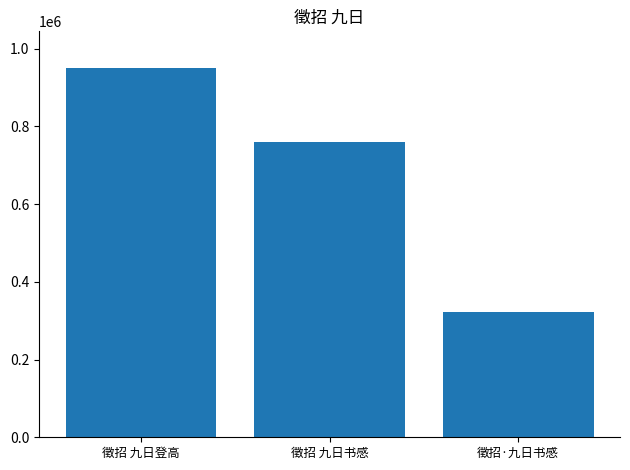

What is the change in value from 徵招 九日登高 to 徵招 九日书感?

-190702